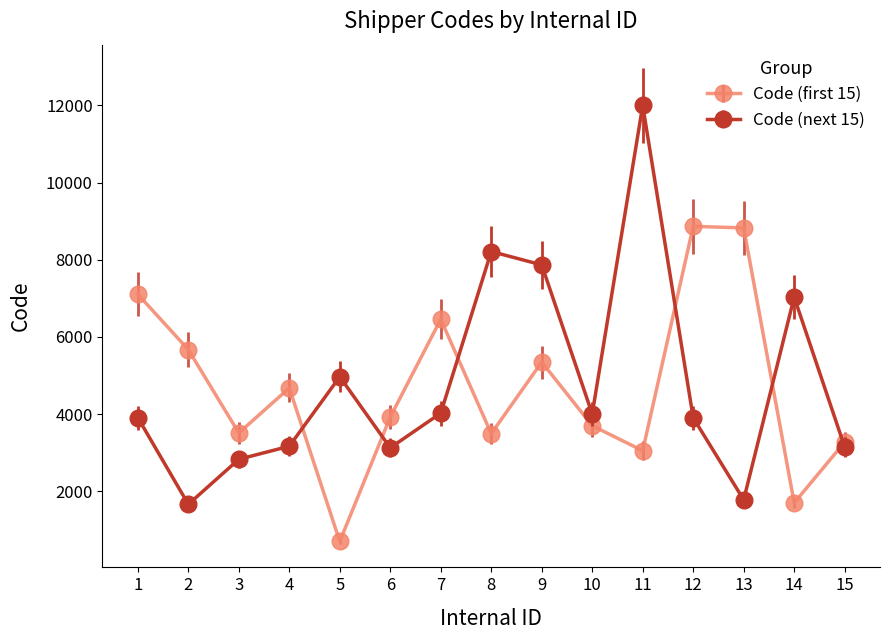

At which category does the chart reach its peak across all series?

11